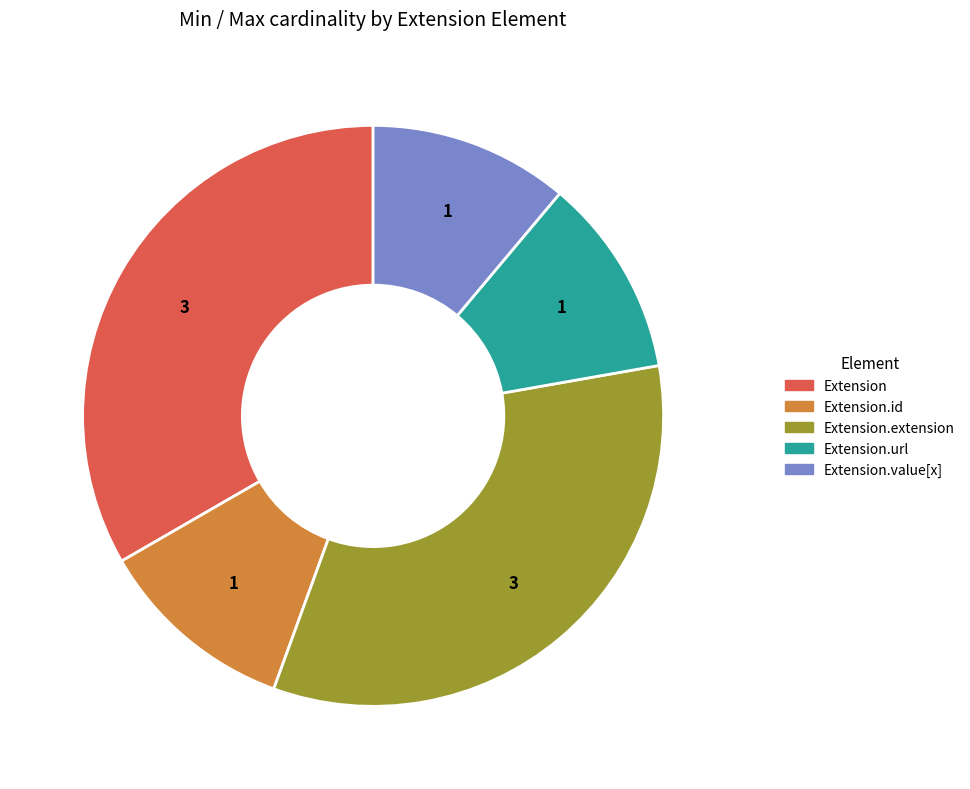

How many segments does this pie chart have?

5